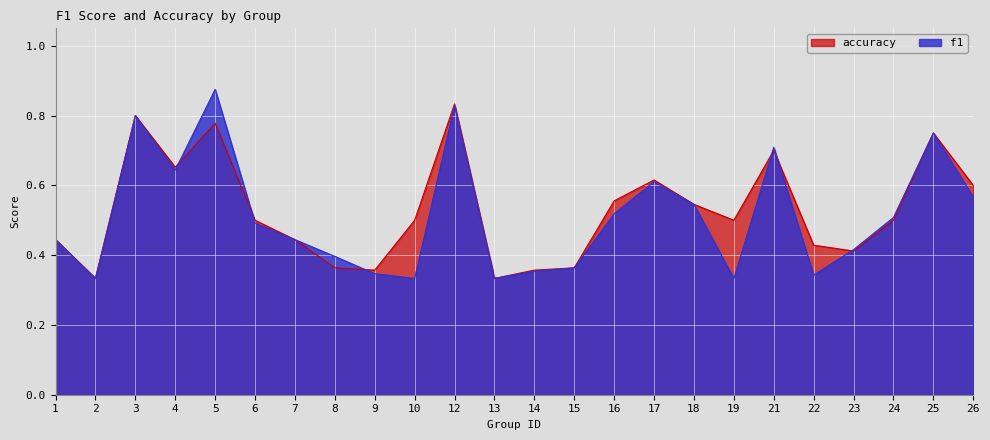

Which category has the highest value in the accuracy series?

12